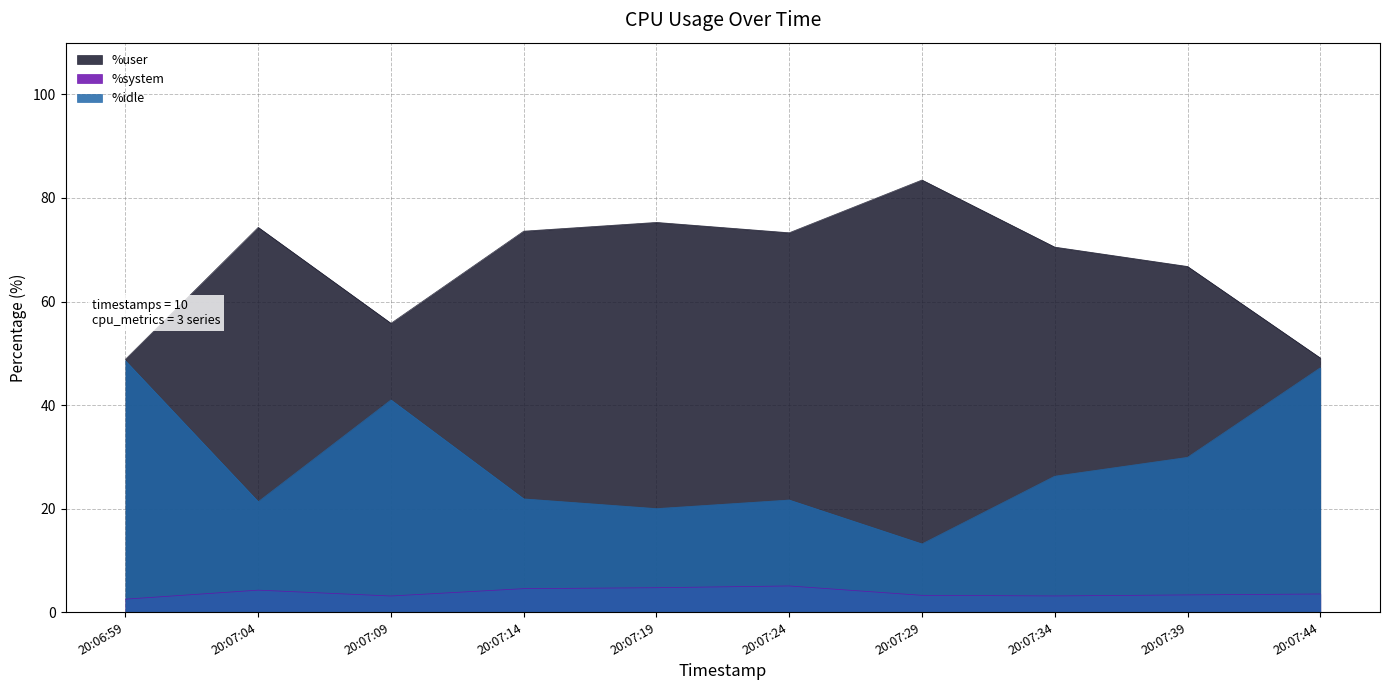

Reading right to left, extract all data points from this chart.

%user: 49.1	66.8	70.5	83.5	73.3	75.3	73.6	55.8	74.3	48.8
%system: 3.5	3.3	3.1	3.2	5.1	4.7	4.5	3.1	4.2	2.5
%idle: 47.2	29.9	26.3	13.2	21.7	20.0	21.9	41.0	21.3	48.5